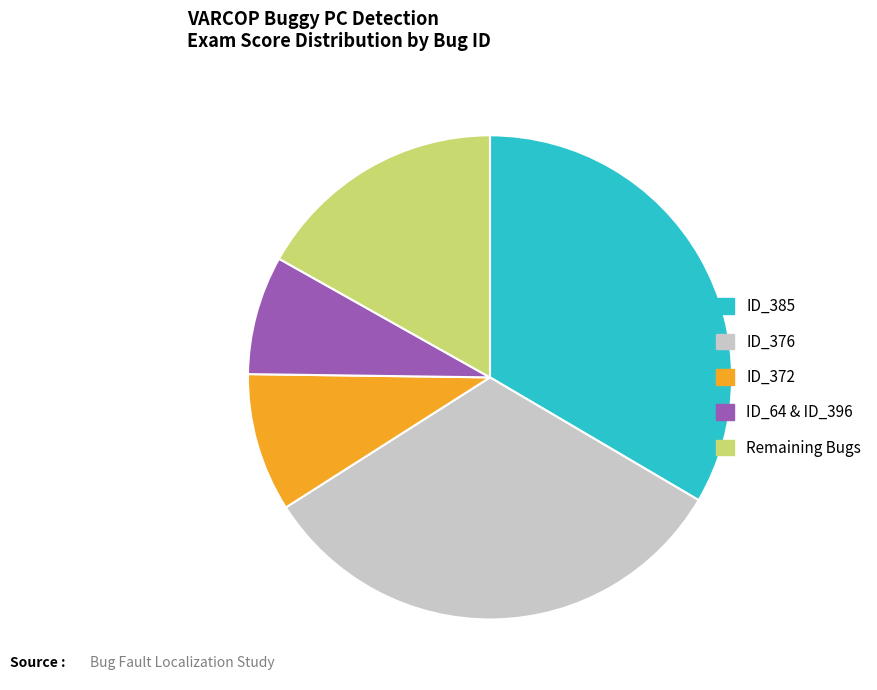

Is there a majority slice in this chart?

No